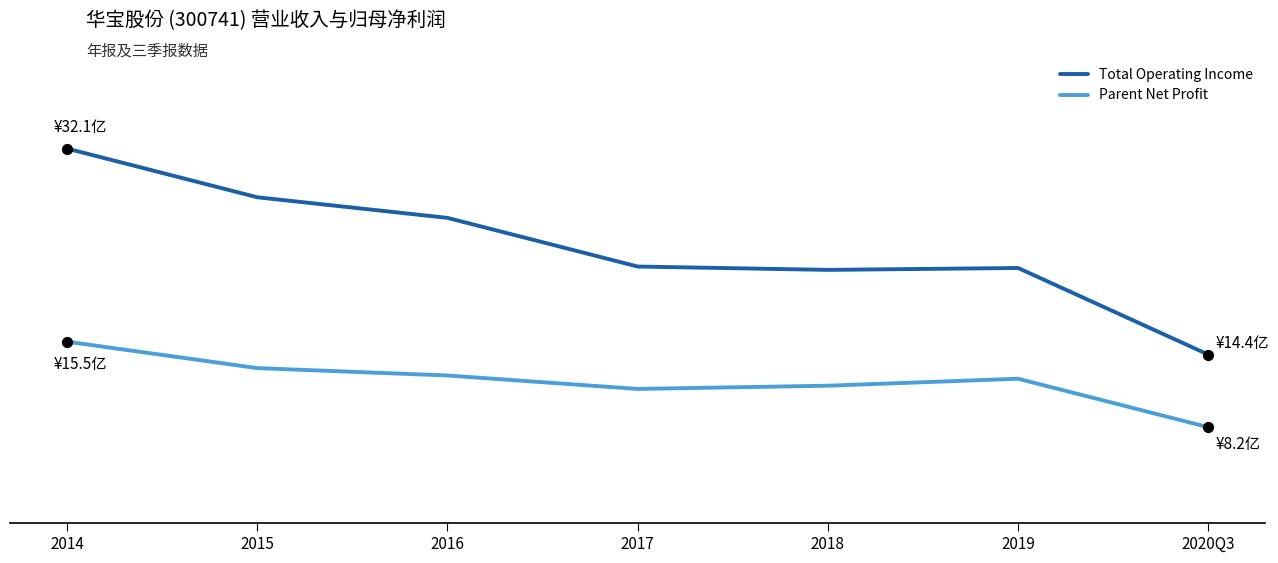

Is the value of Total Operating Income at 2014 greater than the value of Parent Net Profit at 2017?

Yes